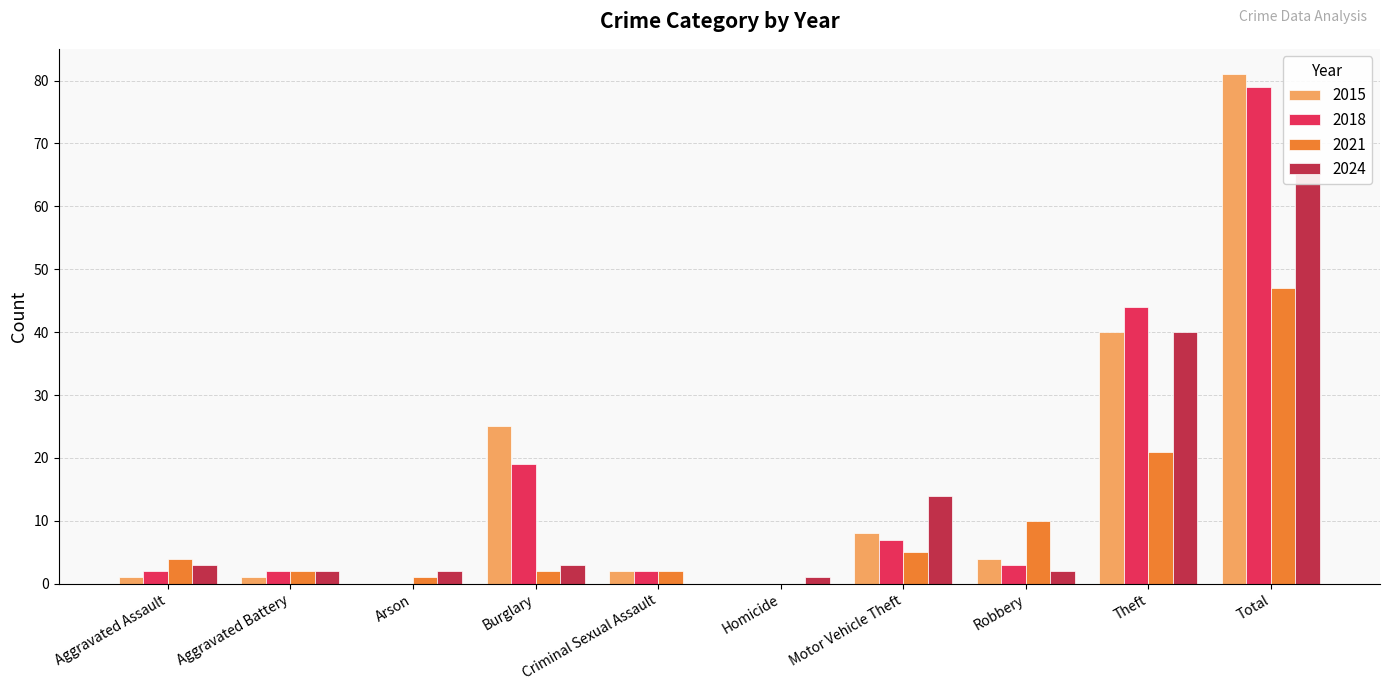

The value of 2021 at Aggravated Assault is 4. True or false?

True